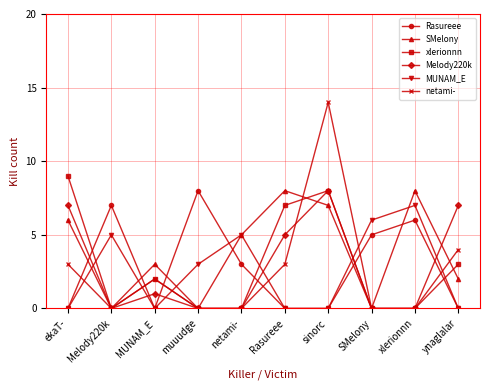

The SMelony series shows 3 at ekaT-. True or false?

False